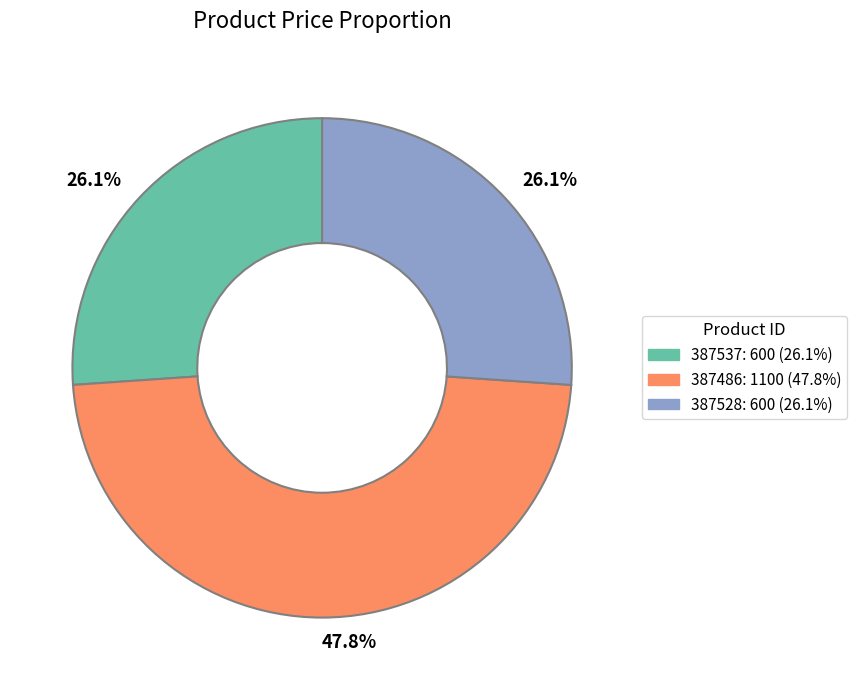

True or false: 387537 accounts for 16% of the total.

False